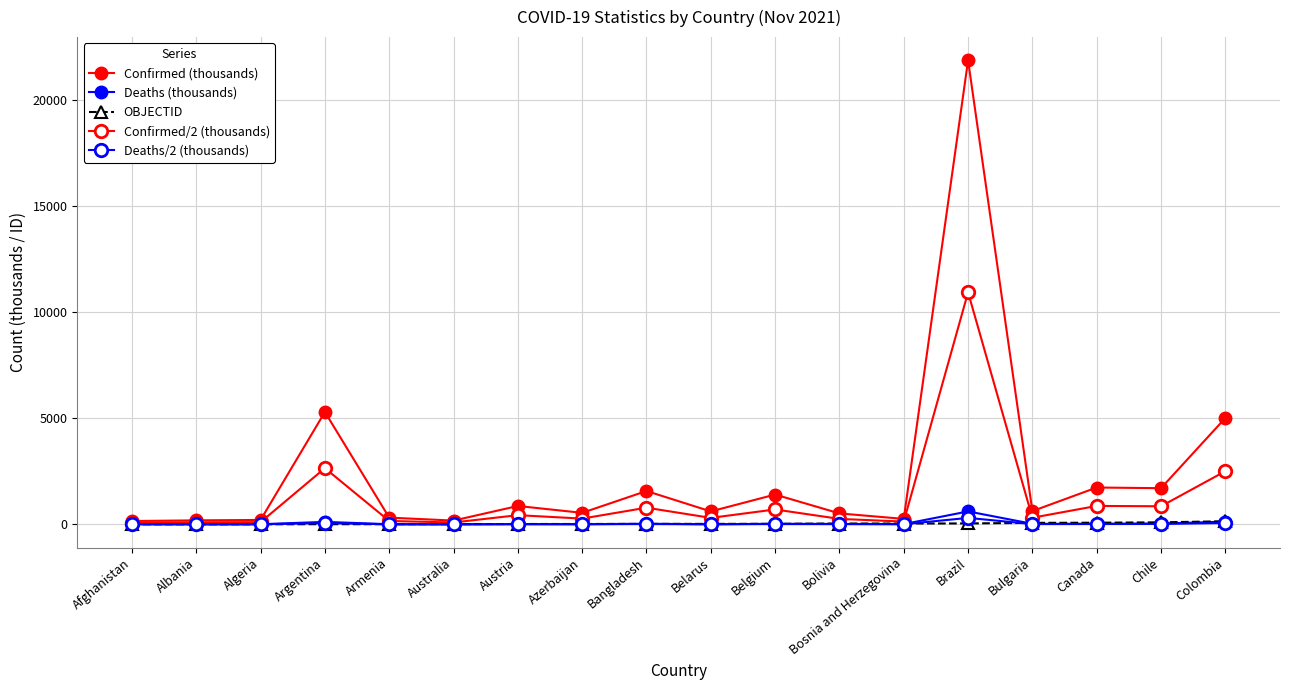

Is the value of Deaths (thousands) at Australia greater than the value of Deaths/2 (thousands) at Bolivia?

No